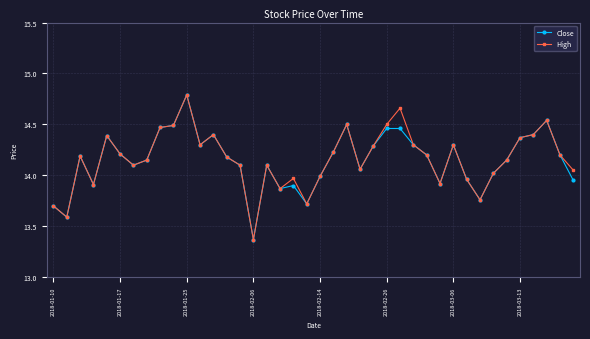

True or false: High has more than 2 interior local peaks.

True